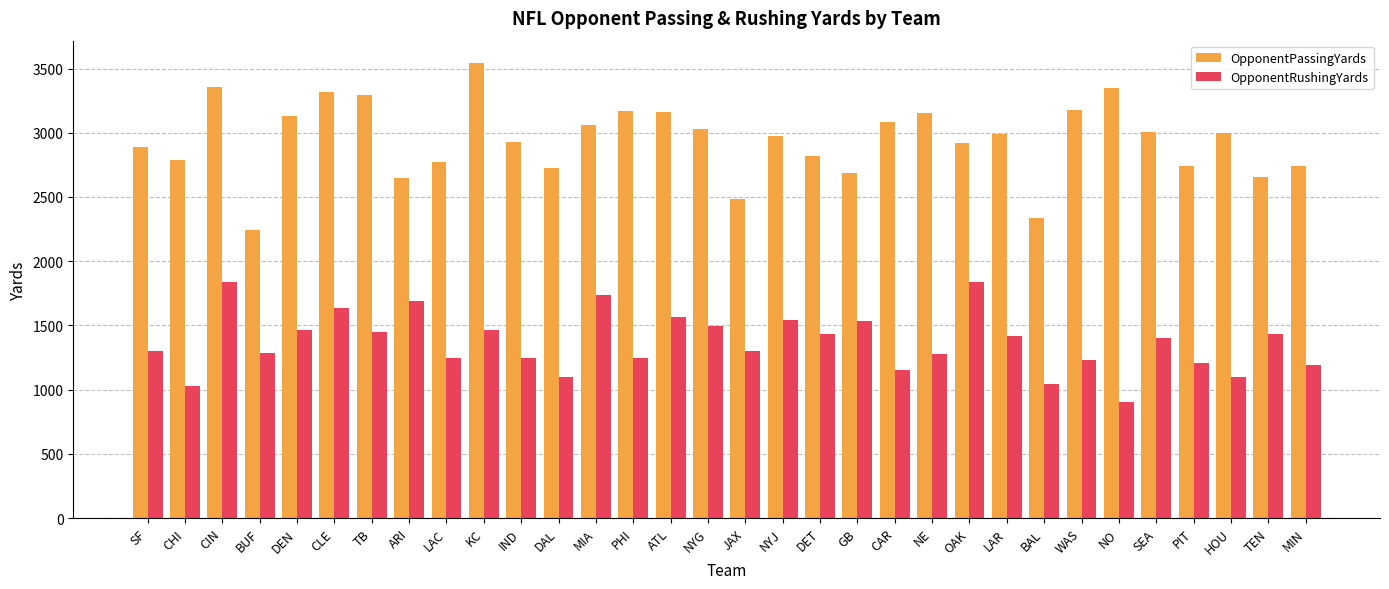

Which series has the largest range (max minus min)?

OpponentPassingYards